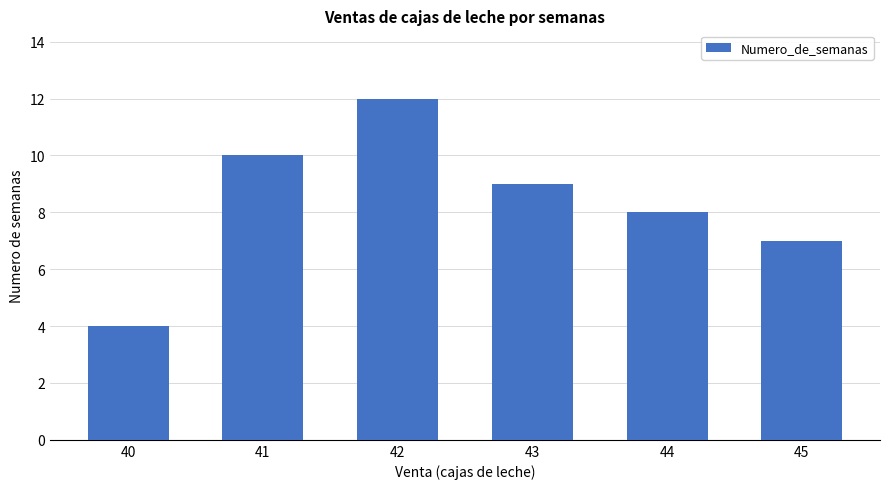

Reading left to right, extract all data points from this chart.

40=4	41=10	42=12	43=9	44=8	45=7